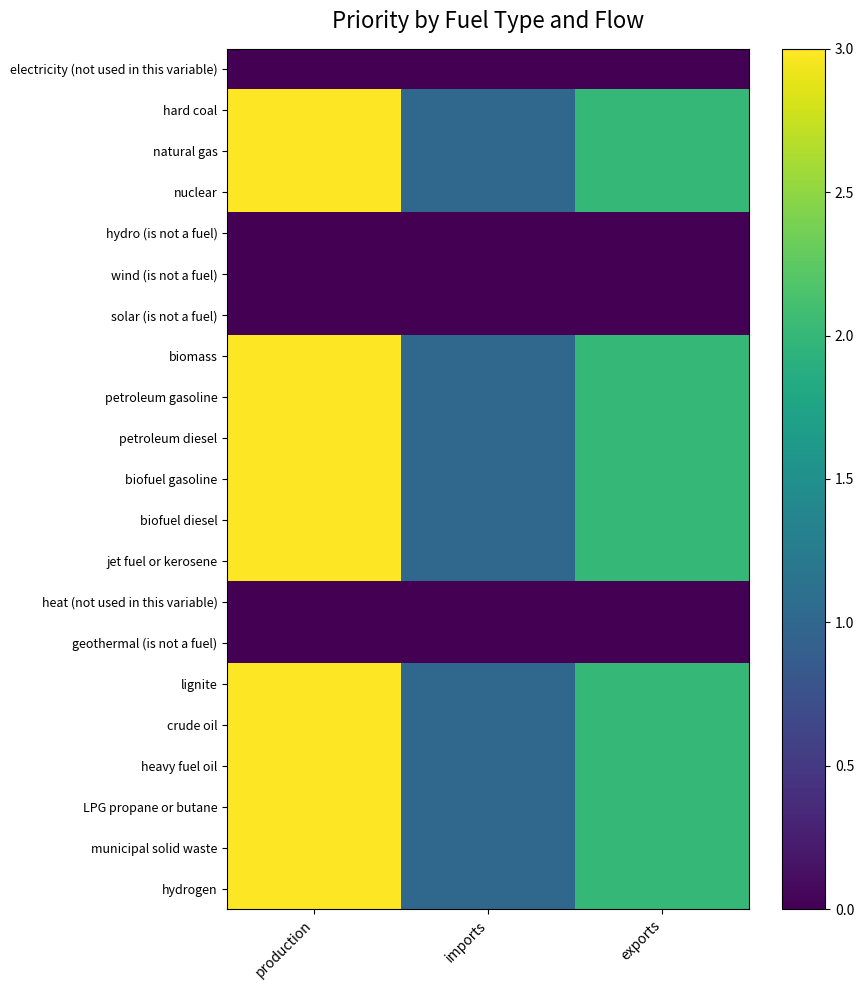

Rank the series by their maximum value, from highest to lowest.

hard coal, natural gas, nuclear, biomass, petroleum gasoline, petroleum diesel, biofuel gasoline, biofuel diesel, jet fuel or kerosene, lignite, crude oil, heavy fuel oil, LPG propane or butane, municipal solid waste, hydrogen, electricity (not used in this variable), hydro (is not a fuel), wind (is not a fuel), solar (is not a fuel), heat (not used in this variable), geothermal (is not a fuel)